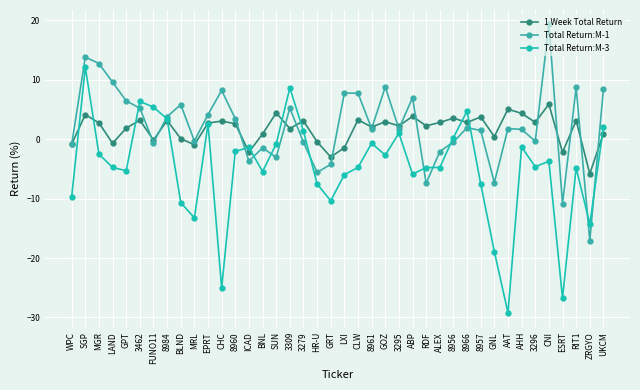

How many data points does each series have?

40